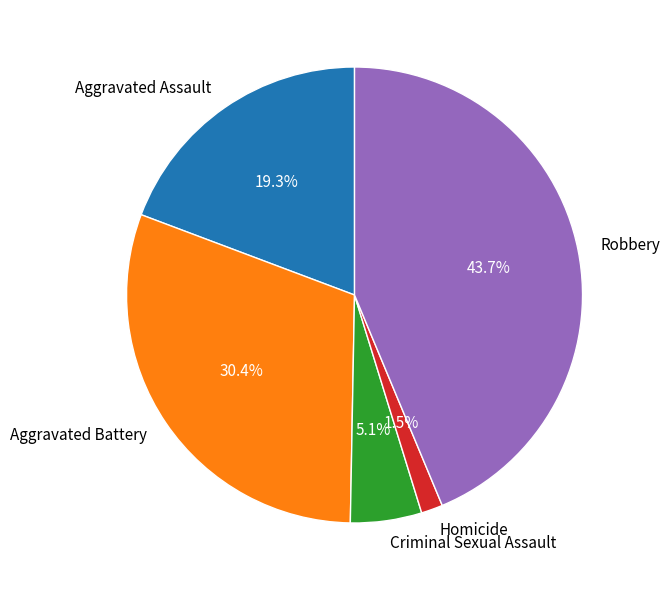

Which category has the smallest portion of the pie?

Homicide